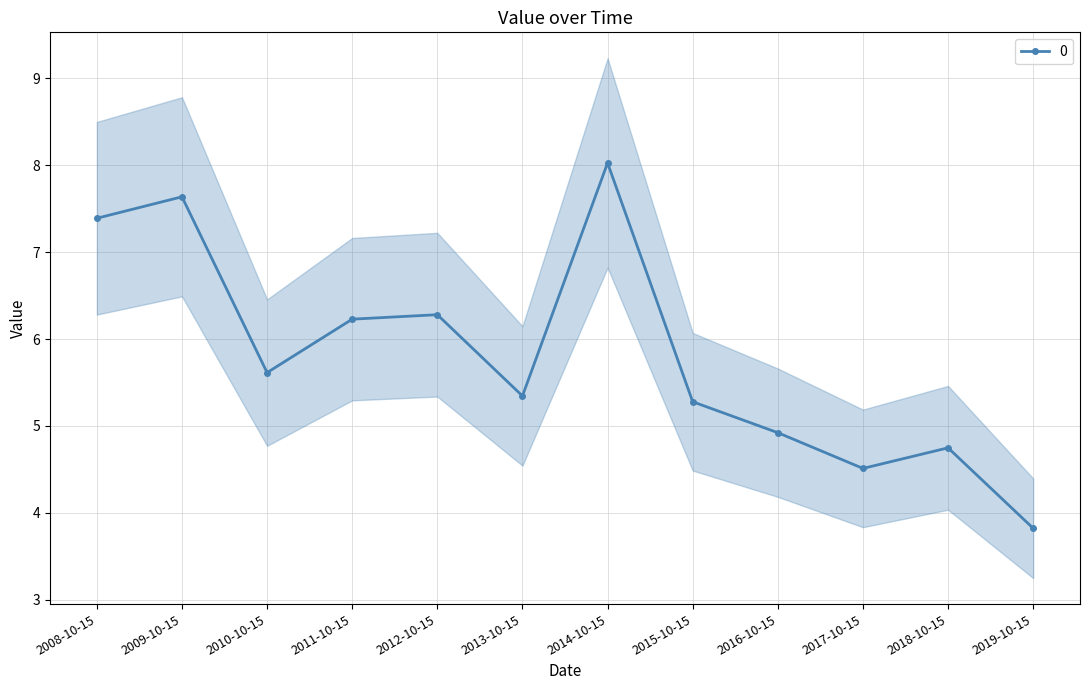

What is the change in value from 2012-10-15 to 2019-10-15?

-2.5